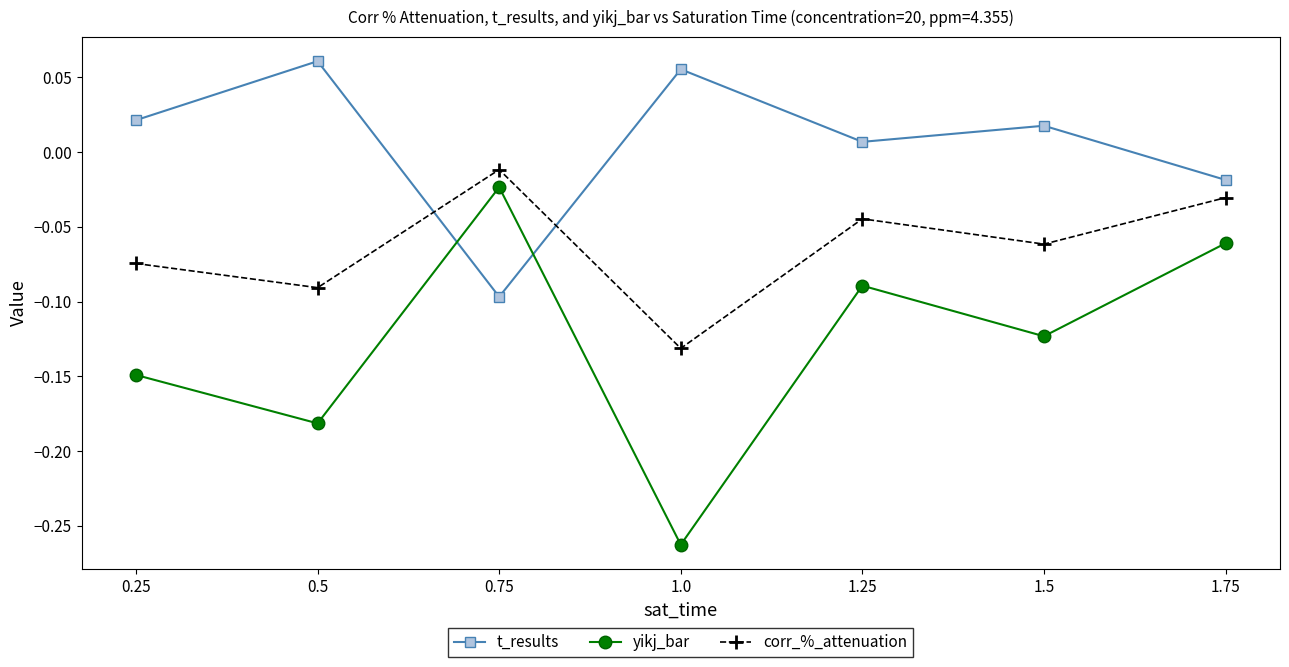

What is the label of the 6th point from the left?

1.5